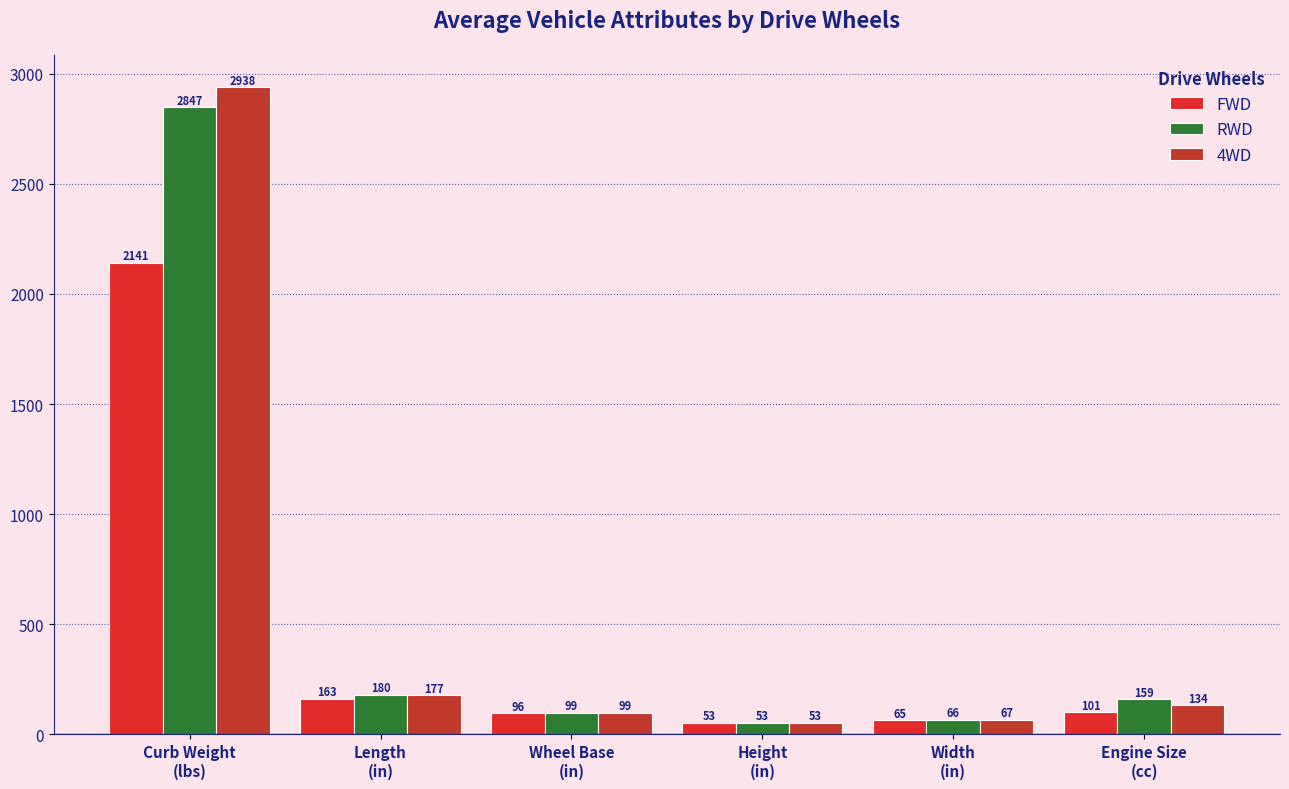

Which series has the largest total across all categories?

4WD